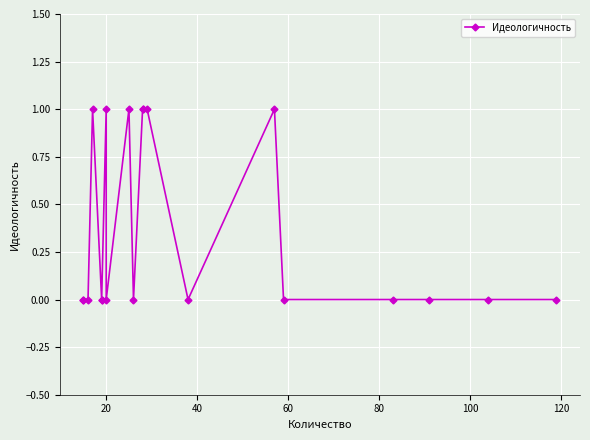

How many lines are shown in the chart?

1